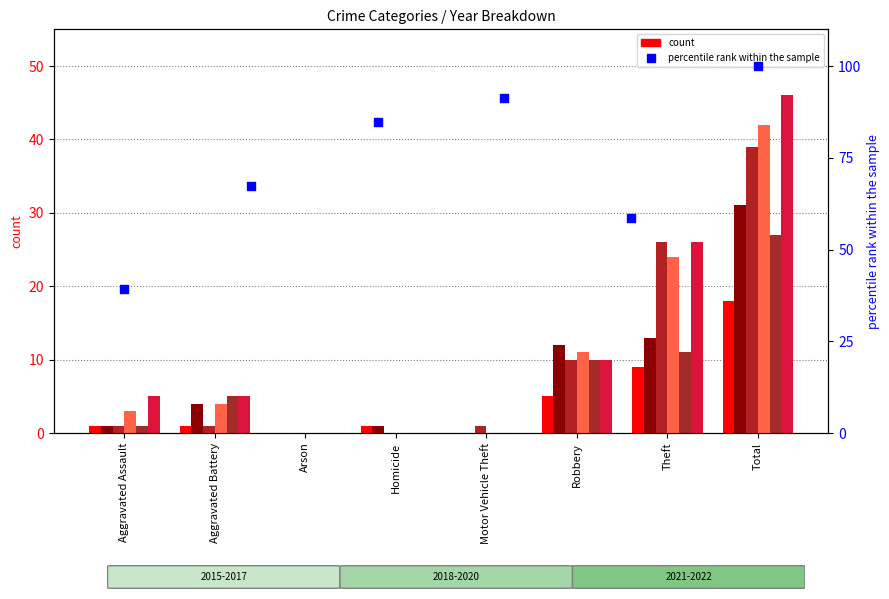

Approximately how many times larger is the value at Arson compared to Motor Vehicle Theft?

1.4